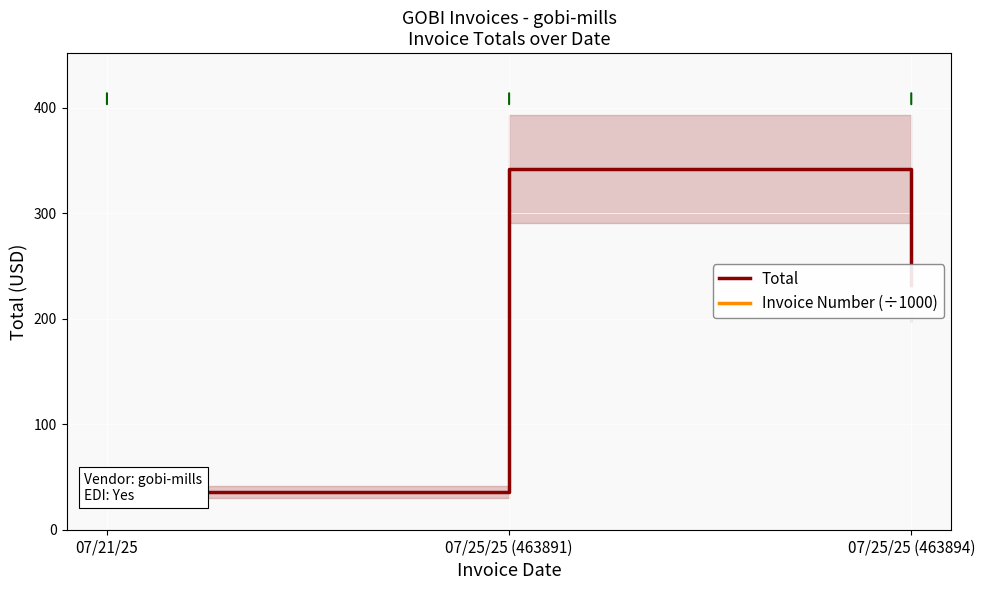

Between 07/21/25 and 07/25/25 (463894), which series saw the biggest shift?

Total